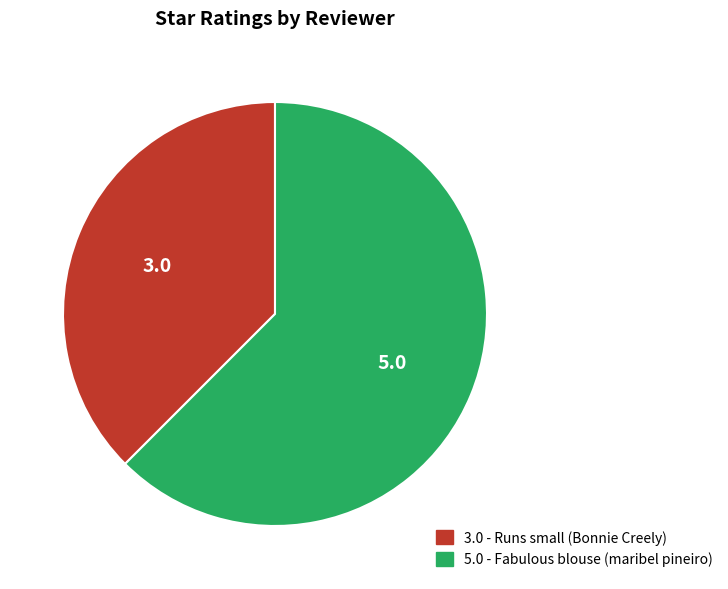

Which slice is the smallest?

3.0 - Runs small (Bonnie Creely)